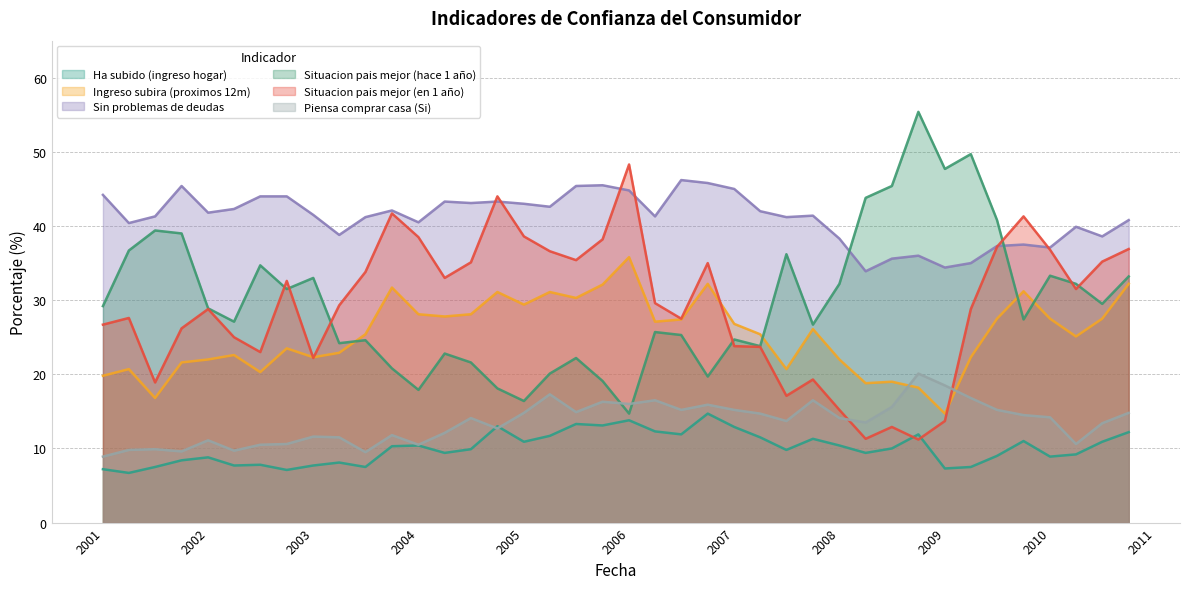

What is the difference between the highest and lowest values at 2007-07-01?

31.4